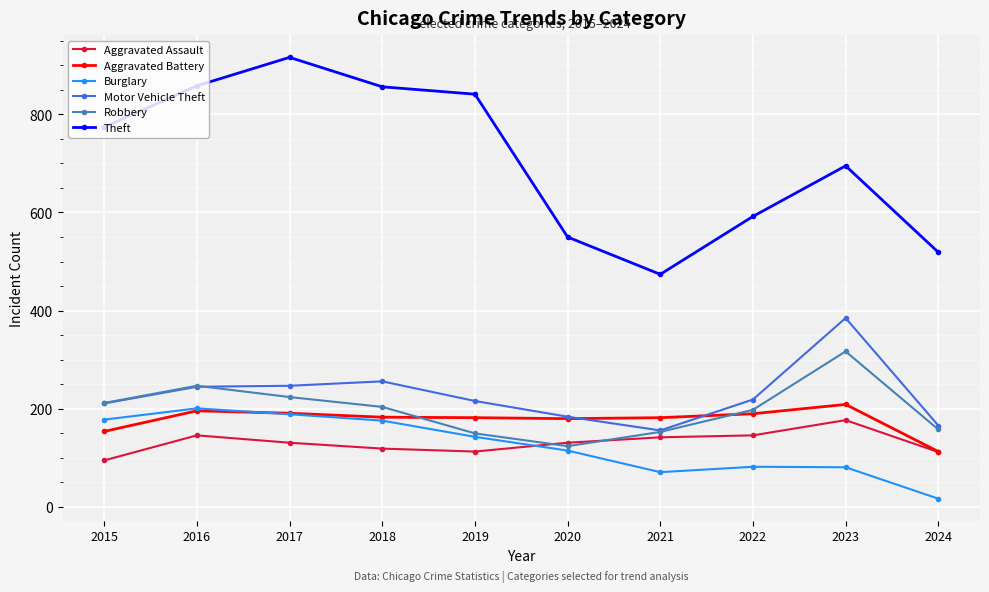

What value does the Theft series have at 2021, to the nearest 10?

470